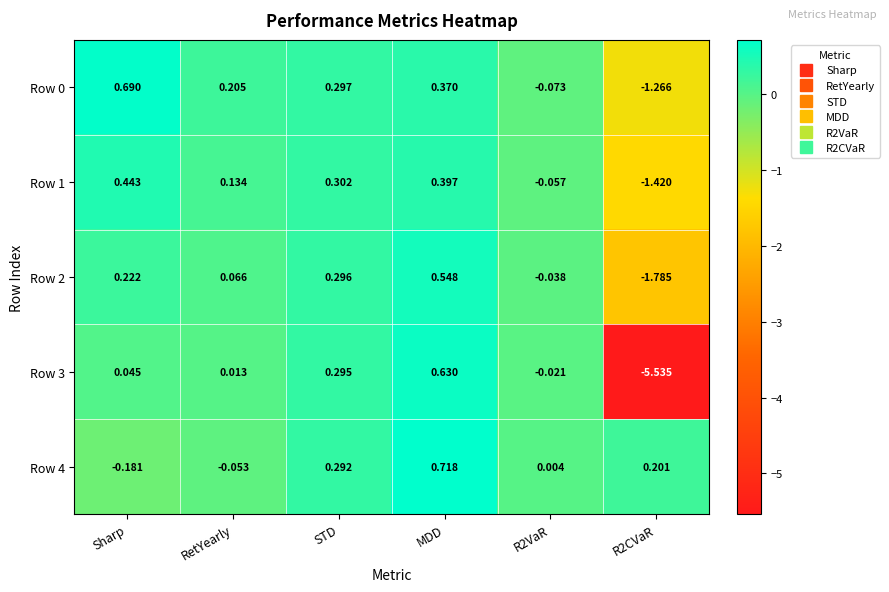

At which category is the sum across all series the highest?

MDD